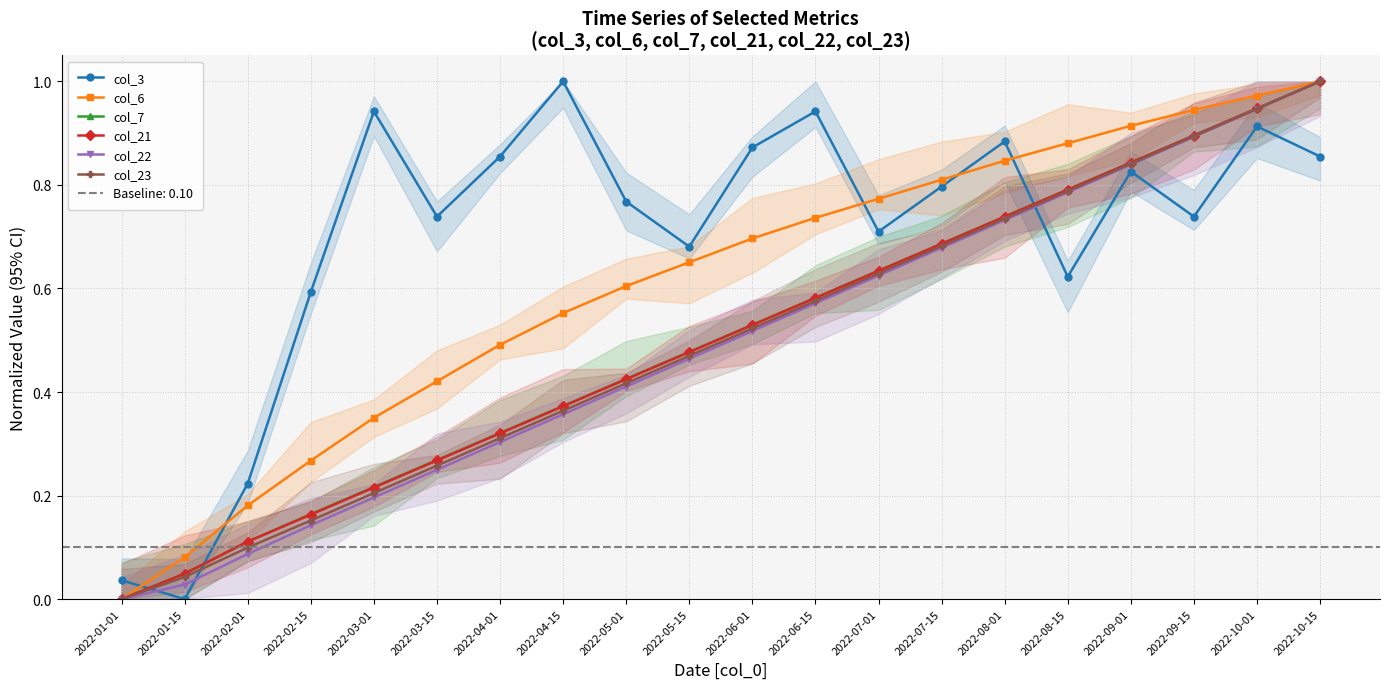

What is the approximate value of col_23 at 2022-02-01?

0.1